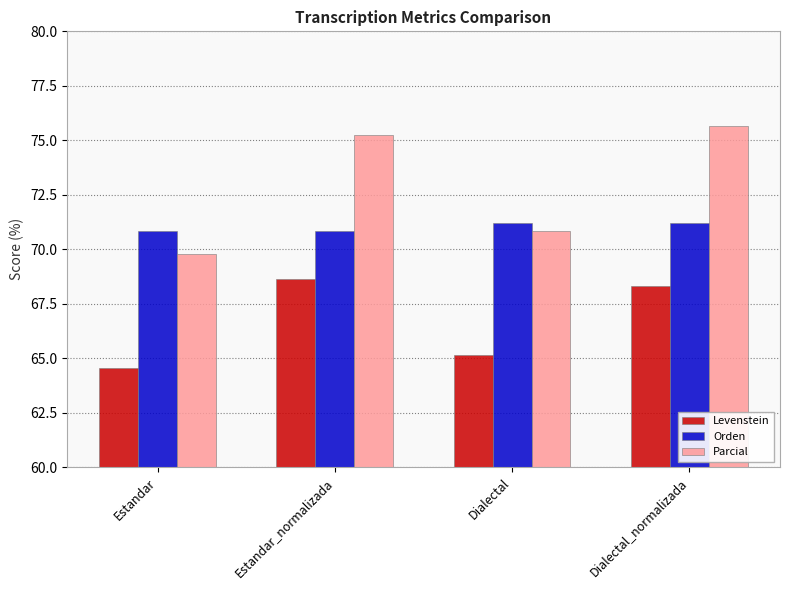

What is the label of the 1st bar from the left?

Estandar